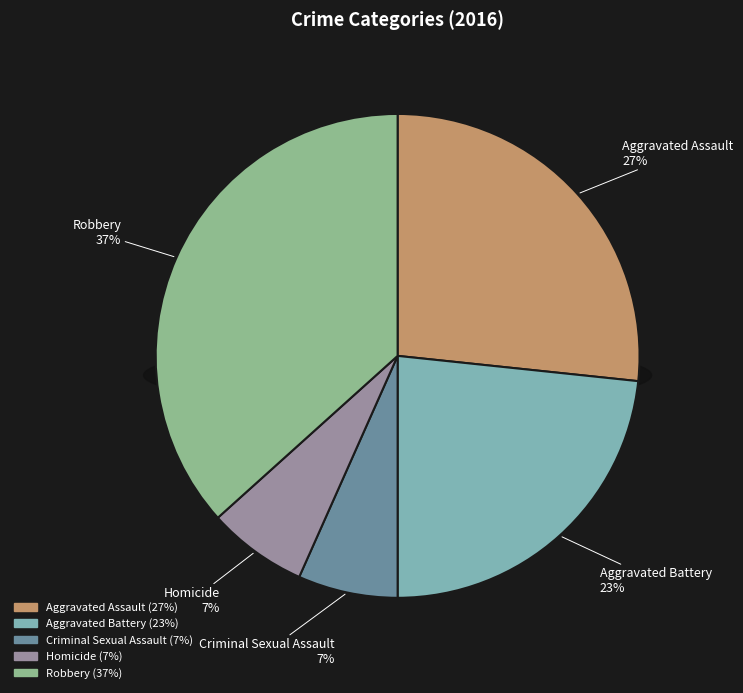

How much of the chart is everything except Homicide?

93.3%